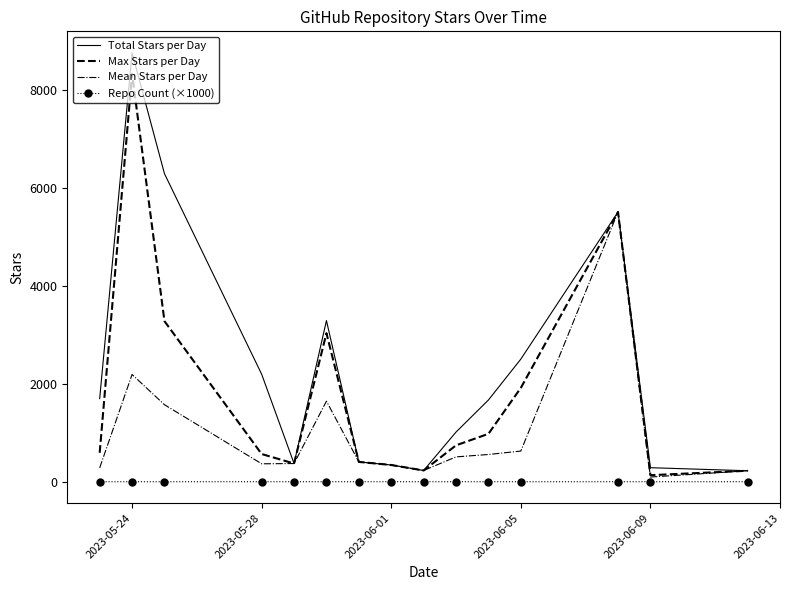

Which series has the largest range (max minus min)?

Total Stars per Day